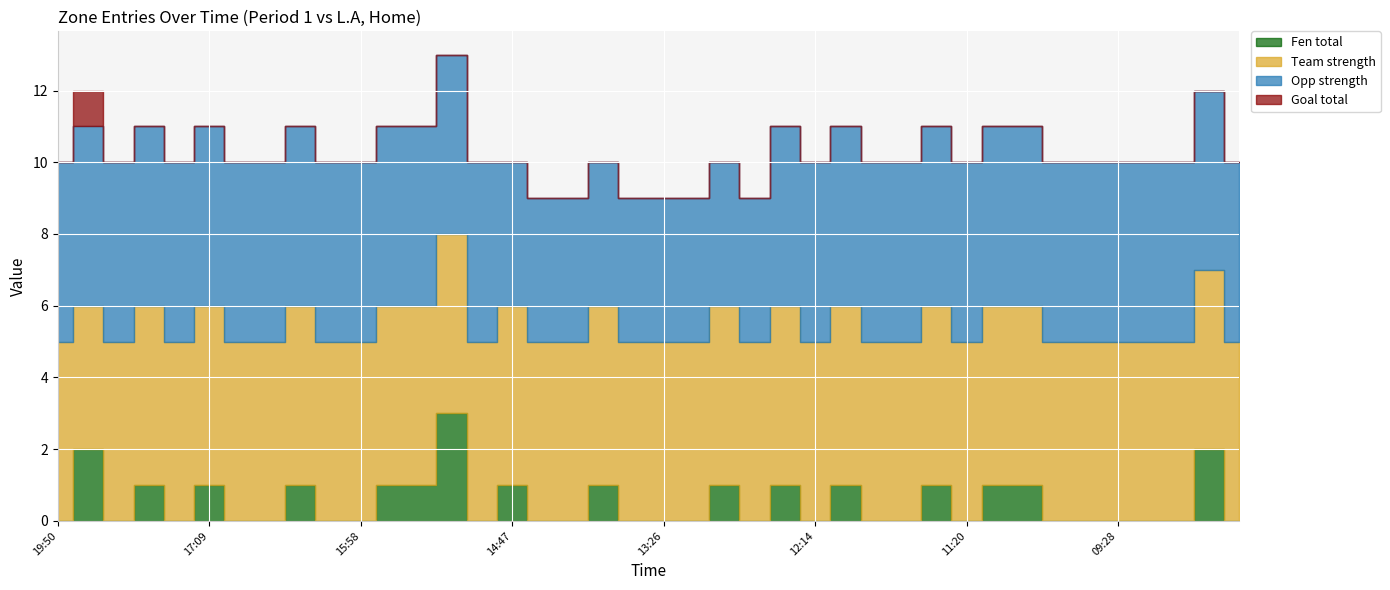

True or false: Opp strength and Team strength intersect in this chart.

False